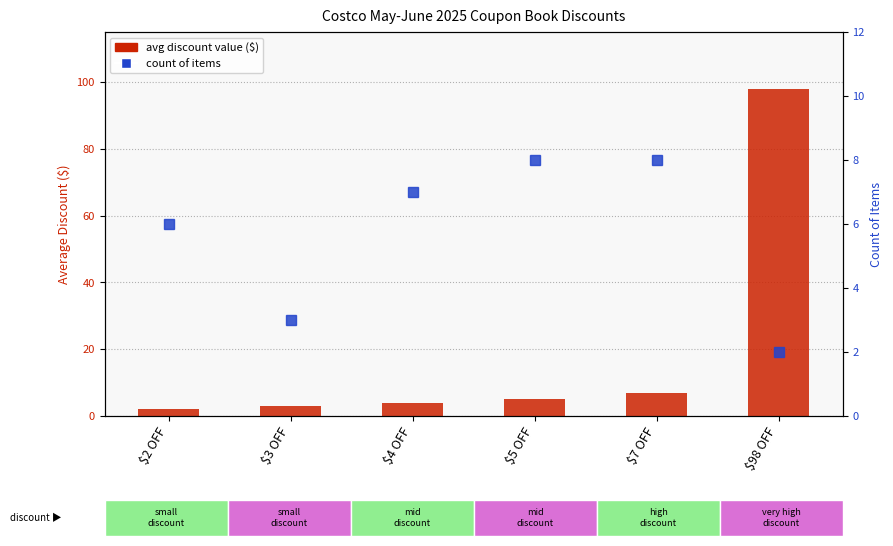

Reading left to right, transcribe all the data shown in this chart.

avg discount value: 2	3	4	5	7	98
count of items: 6	3	7	8	8	2